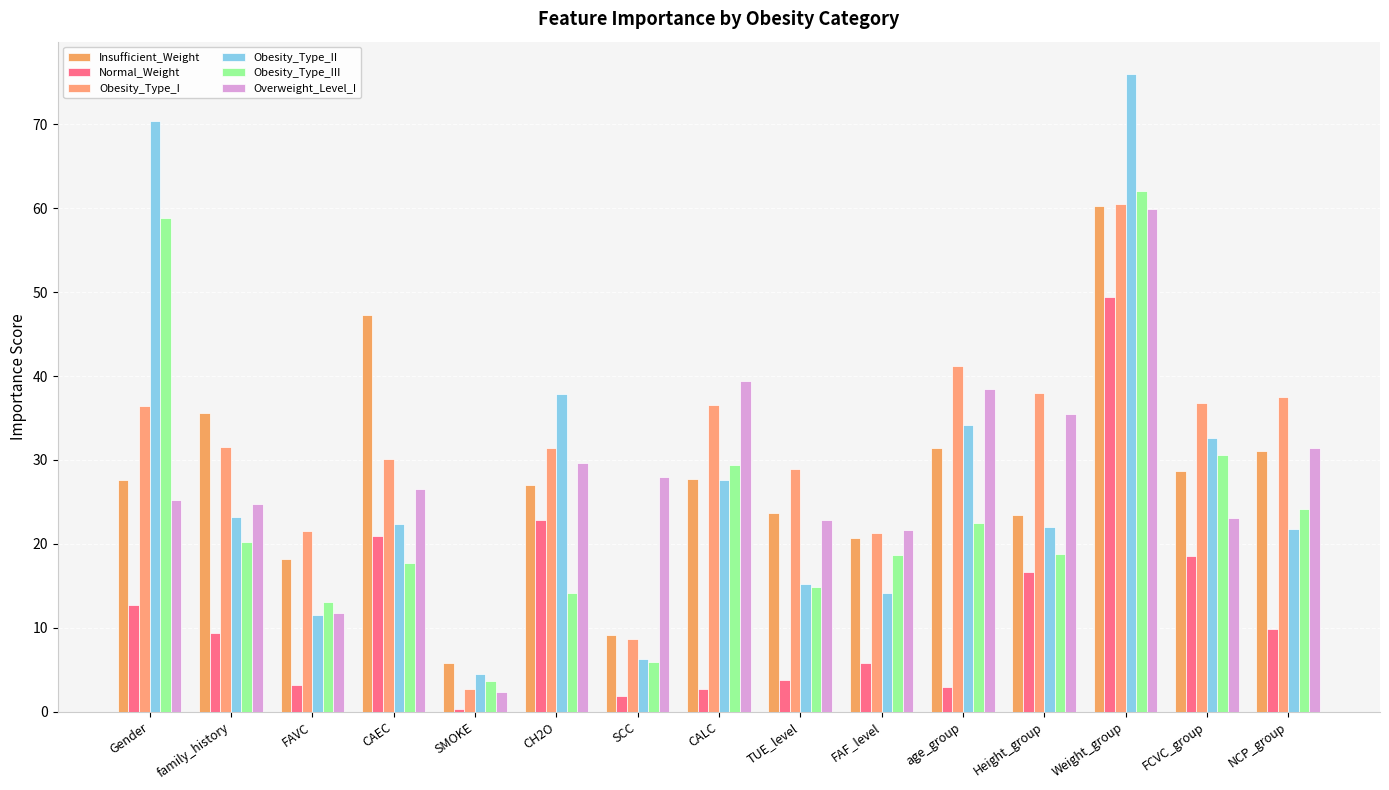

What is the difference between the Obesity_Type_III values at age_group and NCP_group?

1.6